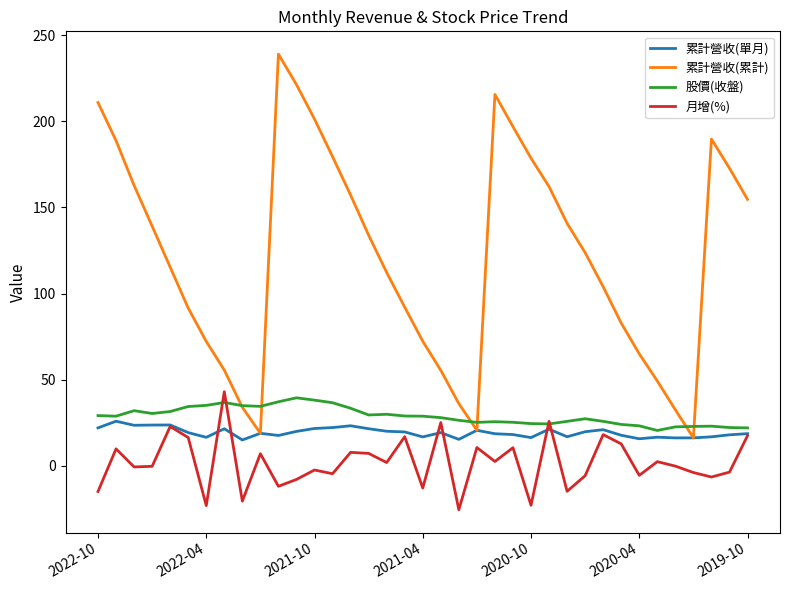

What is the minimum value for 累計營收(單月)?

15.1